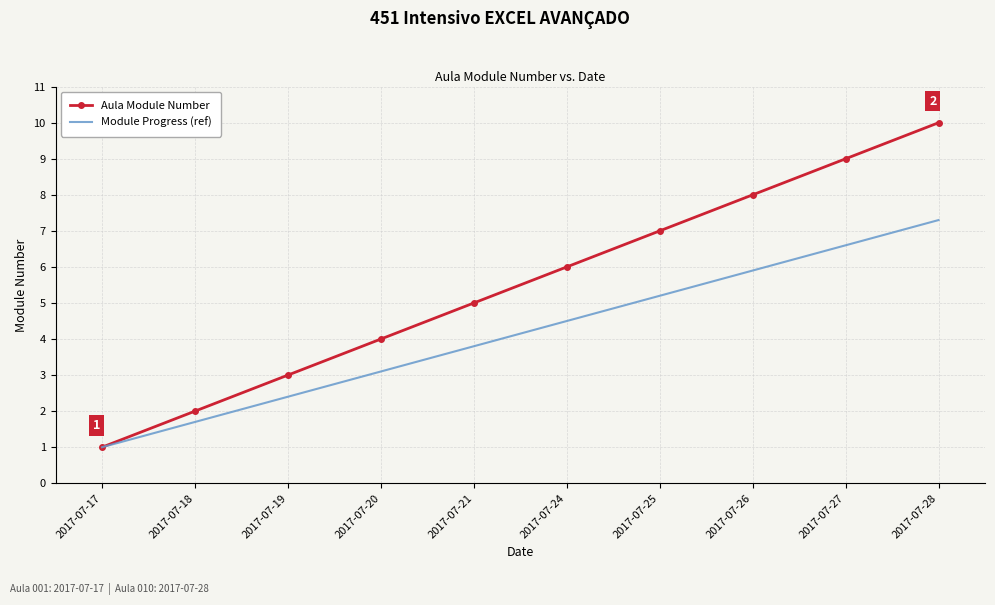

True or false: Module Progress (ref) has more than 0 points higher than both neighbors.

False